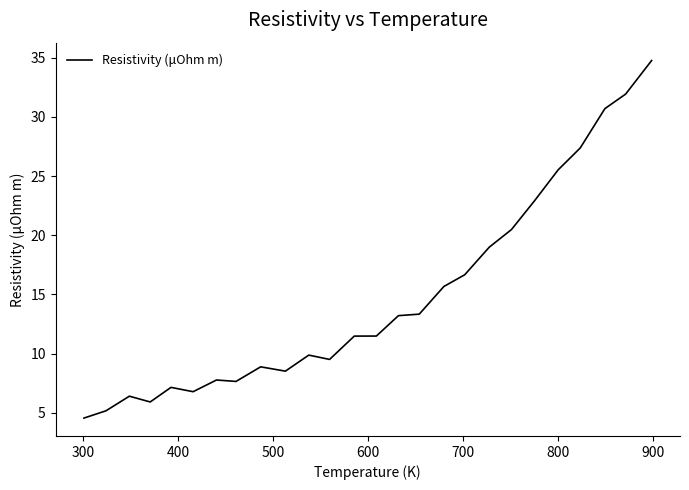

Does the chart have visible grid lines?

No